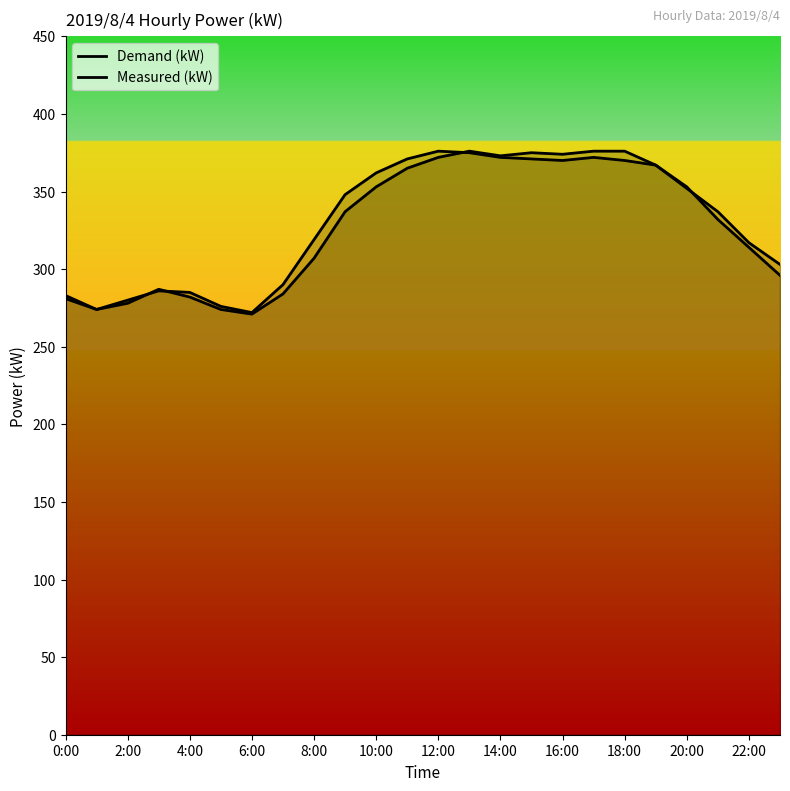

Reading right to left, extract all data points from this chart.

Demand (kW): 303	317	337	352	367	370	372	370	371	372	375	376	371	362	348	319	290	272	276	285	286	280	274	283
Measured (kW): 296	314	332	353	367	376	376	374	375	373	376	372	365	353	337	307	284	271	274	282	287	278	274	281